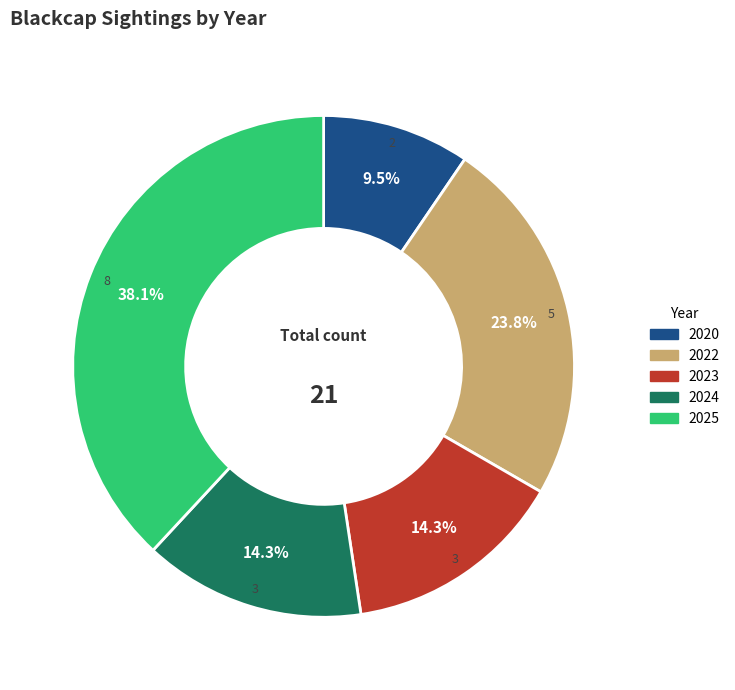

To the nearest percent, what portion does 2024 represent?

14%